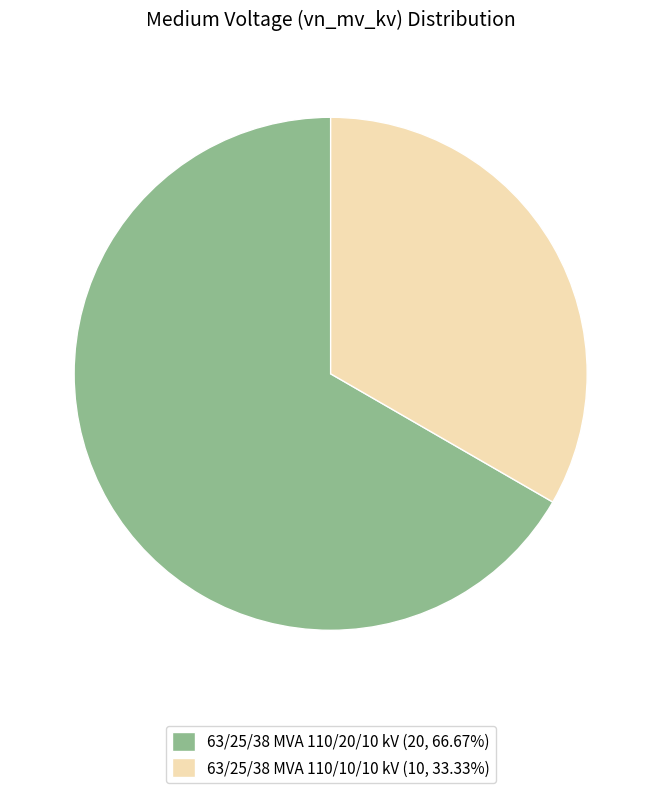

Between 63/25/38 MVA 110/20/10 kV and 63/25/38 MVA 110/10/10 kV, which is larger?

63/25/38 MVA 110/20/10 kV